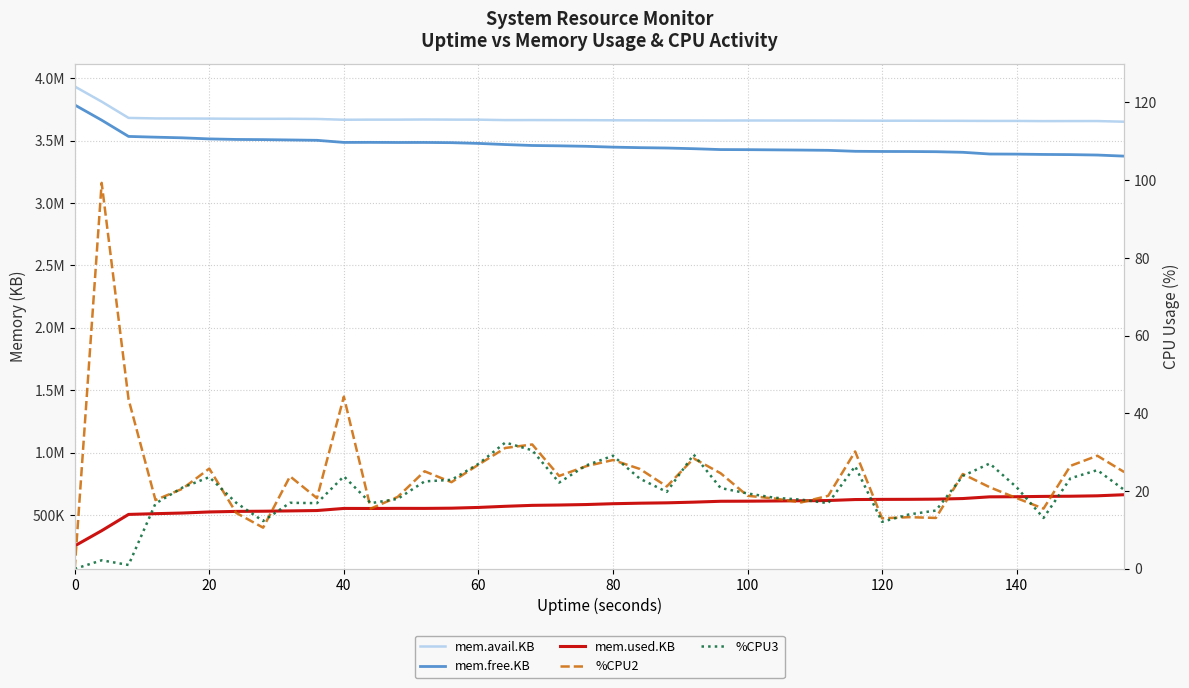

True or false: mem.avail.KB and %CPU3 intersect in this chart.

False